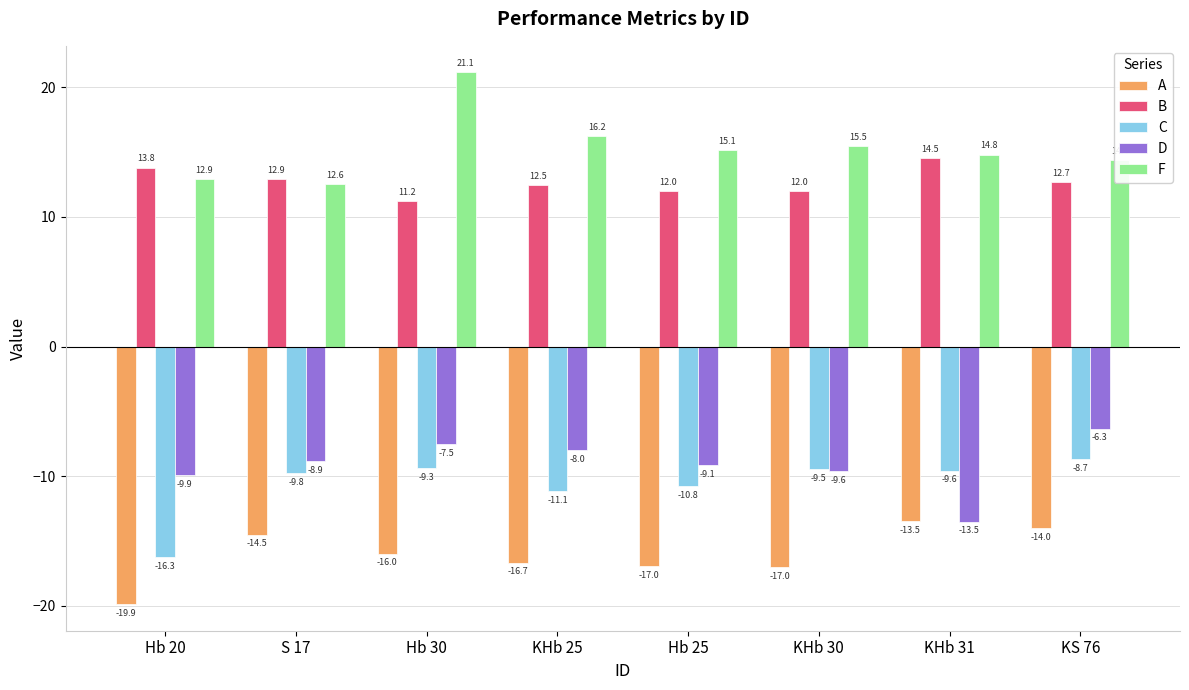

Where does the B series first go above 12?

Hb 20